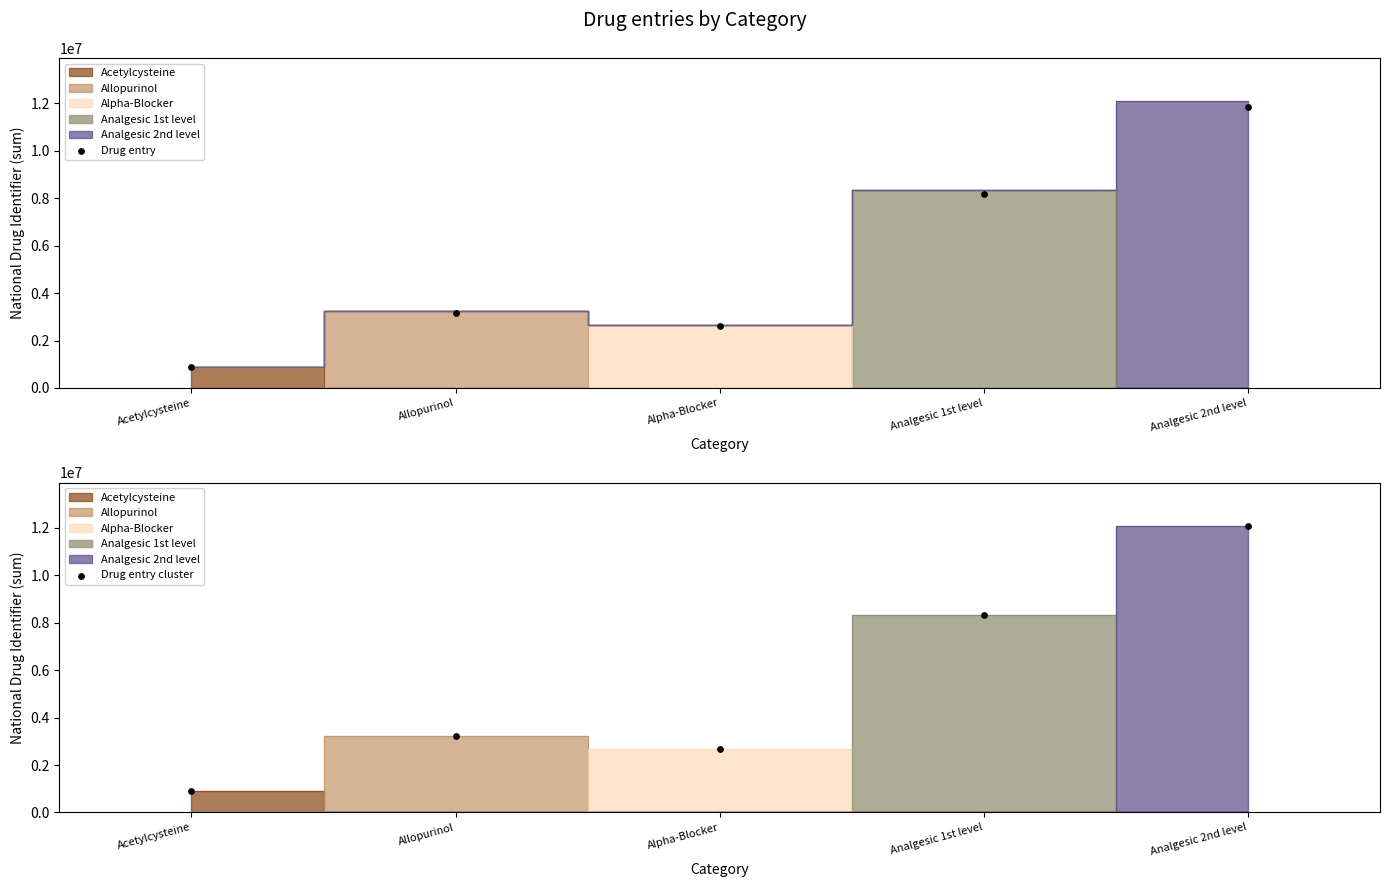

Is the value of Drug entry at Analgesic 2nd level greater than the value of Drug entry cluster at Analgesic 2nd level?

No